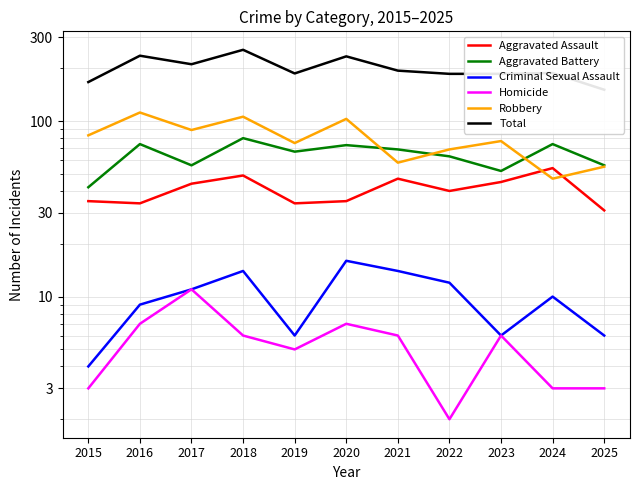

Reading left to right, transcribe all the data shown in this chart.

Aggravated Assault: 2015=35	2016=34	2017=44	2018=49	2019=34	2020=35	2021=47	2022=40	2023=45	2024=54	2025=31
Aggravated Battery: 2015=42	2016=74	2017=56	2018=80	2019=67	2020=73	2021=69	2022=63	2023=52	2024=74	2025=56
Criminal Sexual Assault: 2015=4	2016=9	2017=11	2018=14	2019=6	2020=16	2021=14	2022=12	2023=6	2024=10	2025=6
Homicide: 2015=3	2016=7	2017=11	2018=6	2019=5	2020=7	2021=6	2022=2	2023=6	2024=3	2025=3
Robbery: 2015=83	2016=112	2017=89	2018=106	2019=75	2020=103	2021=58	2022=69	2023=77	2024=47	2025=55
Total: 2015=167	2016=236	2017=211	2018=255	2019=187	2020=234	2021=194	2022=186	2023=186	2024=188	2025=151